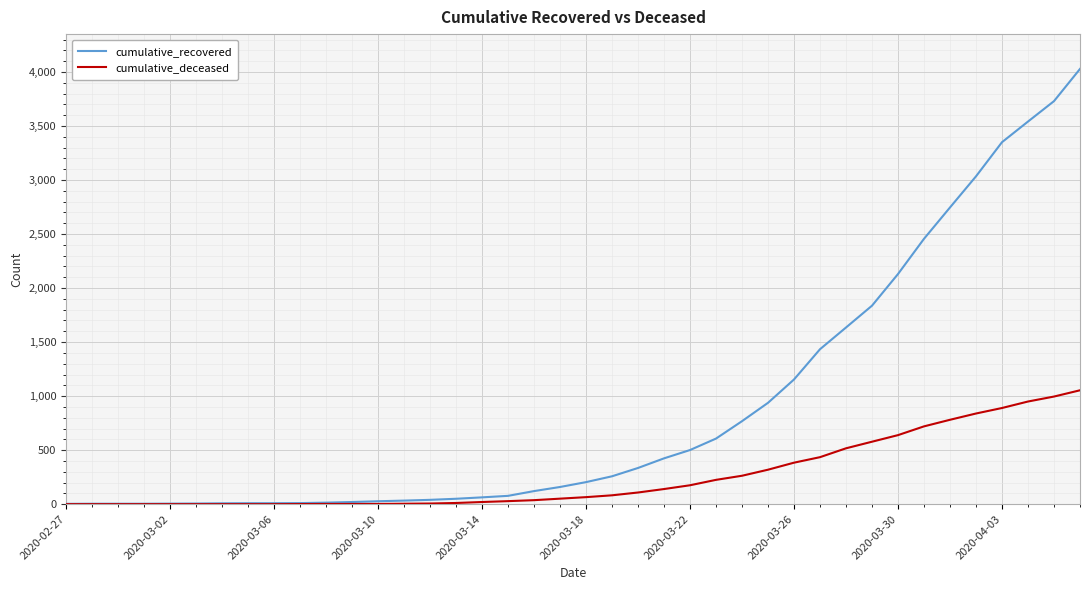

How many values in the cumulative_deceased series are below 65?

20